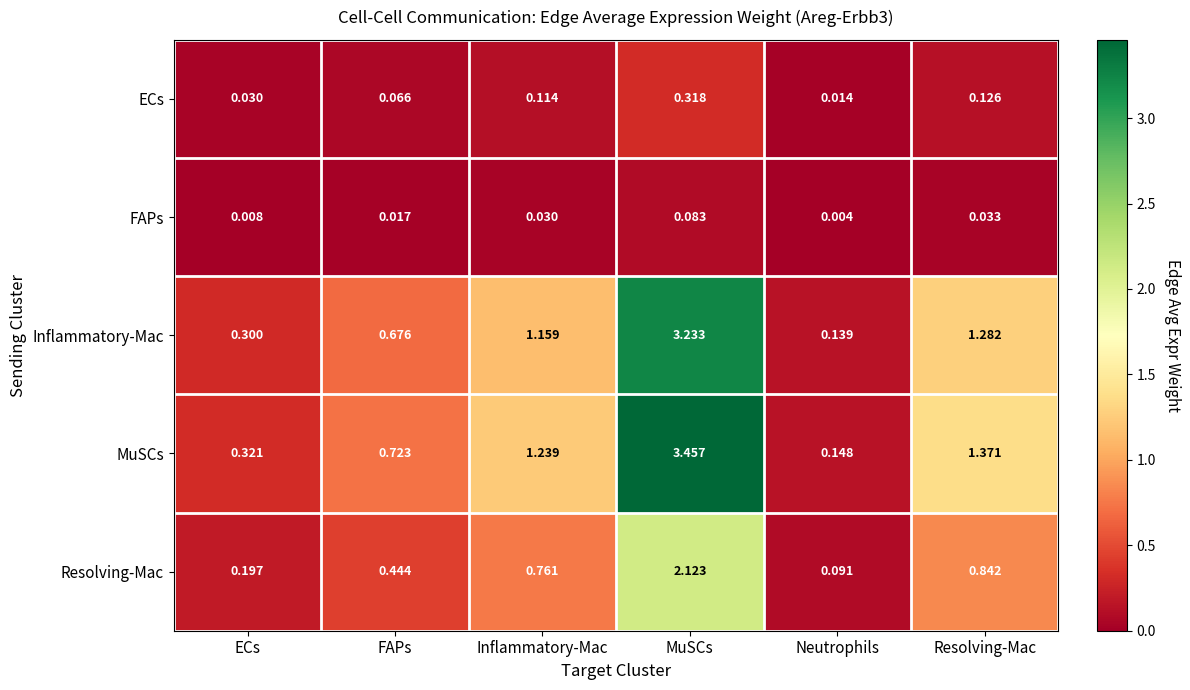

How many data points does each series have?

6